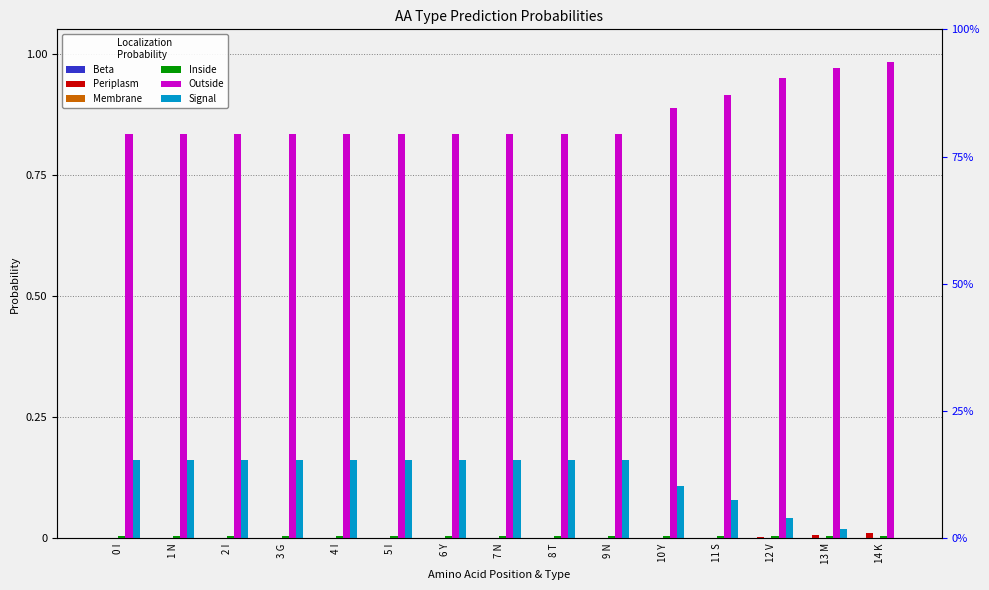

What is the label of the 2nd bar from the left?

1 N